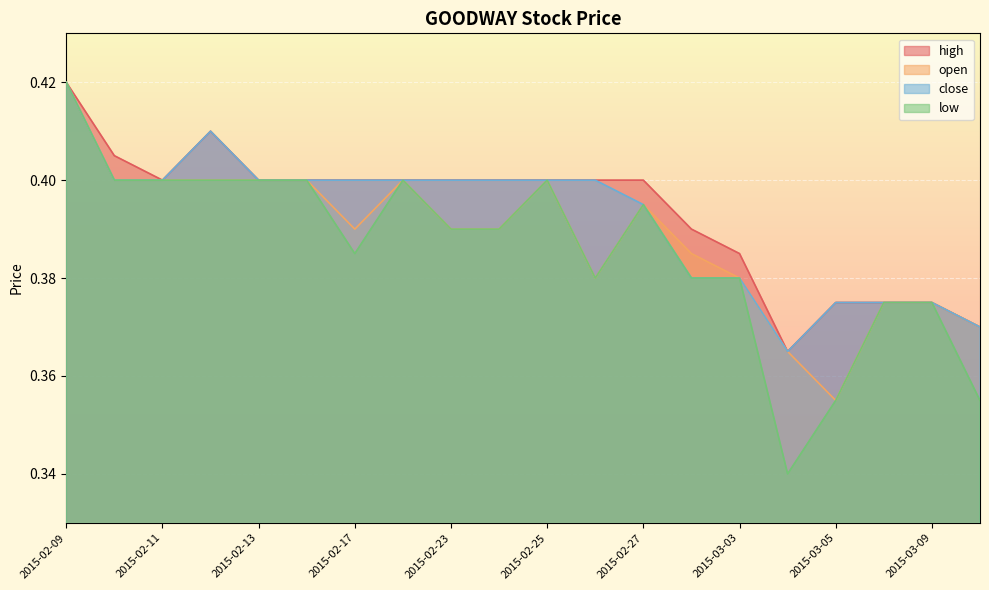

Which series has the largest range (max minus min)?

low